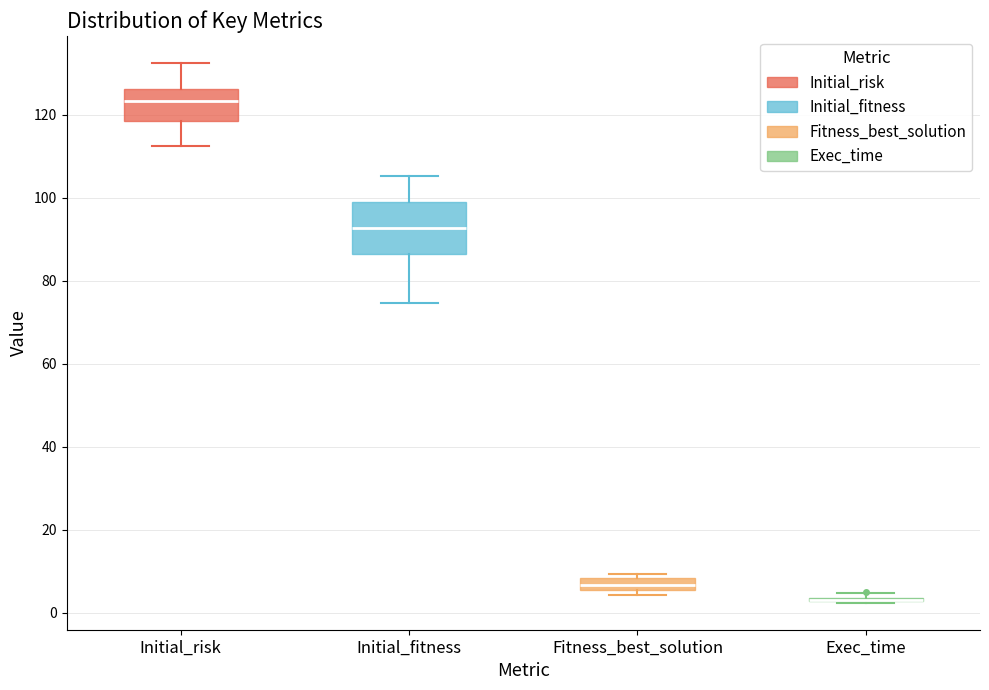

Comparing the boxes themselves (not the whiskers), which one is the tallest?

Initial_fitness